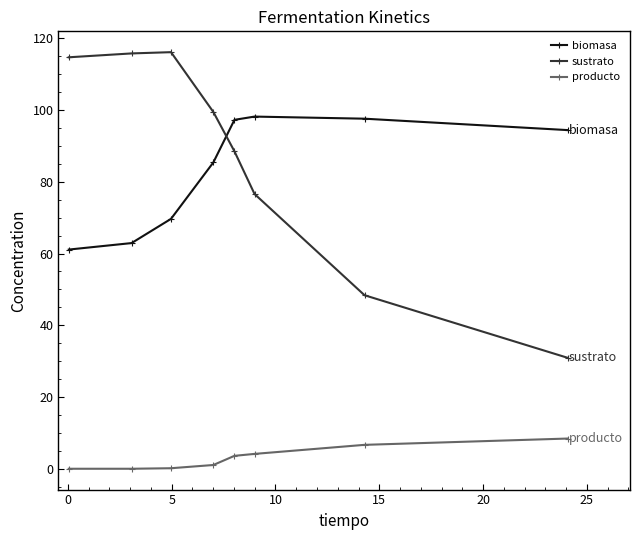

What is the minimum value for biomasa?

61.1